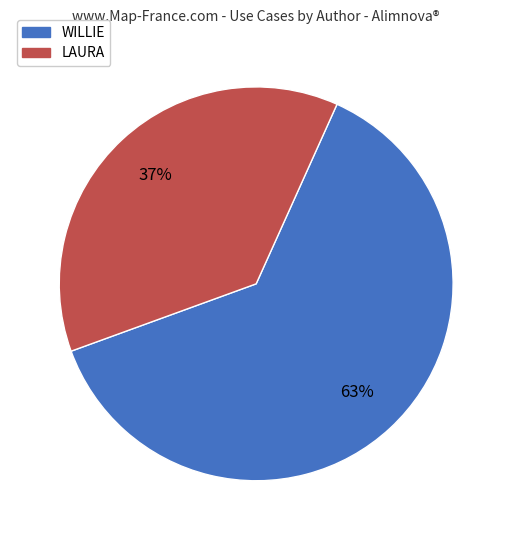

What is the largest slice in the pie chart?

WILLIE